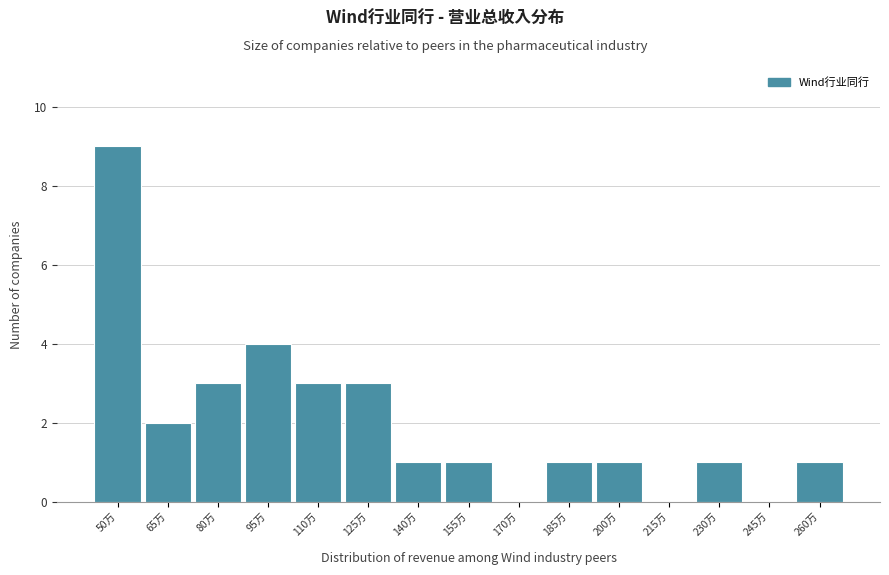

Reading left to right, transcribe all the data shown in this chart.

50万=9	65万=2	80万=3	95万=4	110万=3	125万=3	140万=1	155万=1	170万=0	185万=1	200万=1	215万=0	230万=1	245万=0	260万=1